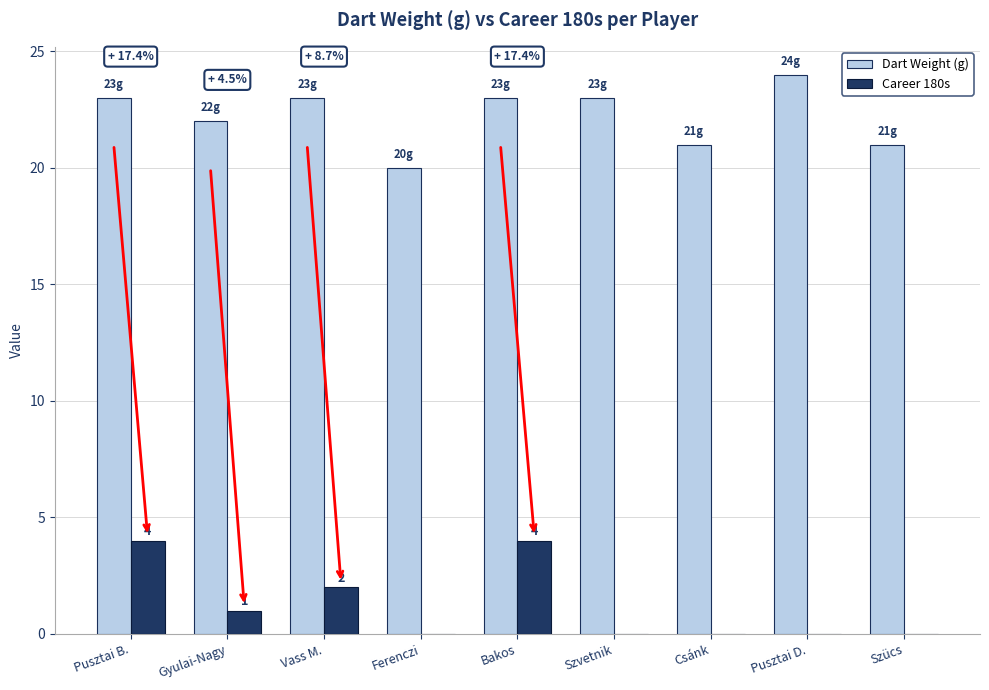

Between Pusztai B. and Szücs, which series saw the biggest shift?

Career 180s